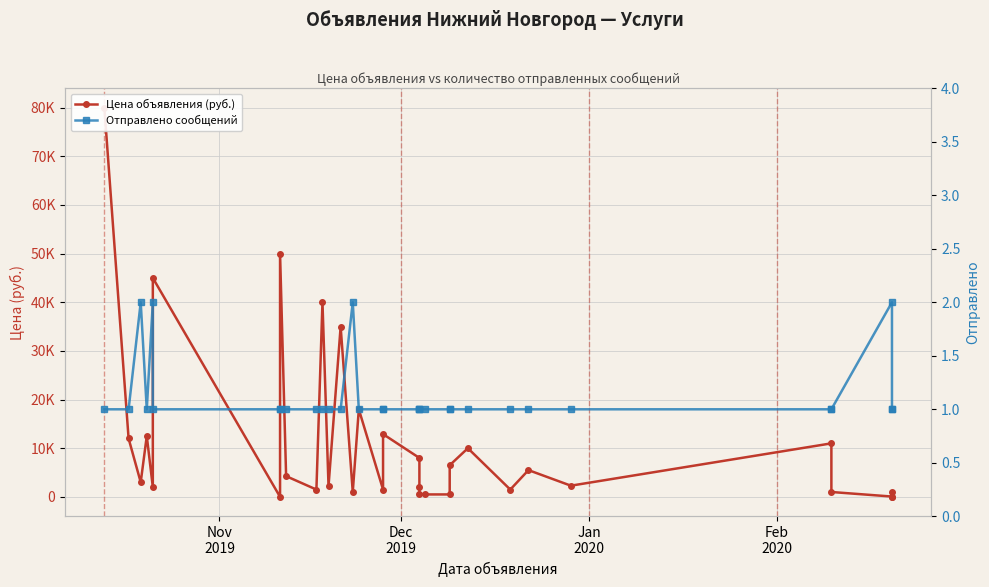

True or false: Цена объявления (руб.) and Отправлено сообщений cross at least once.

False